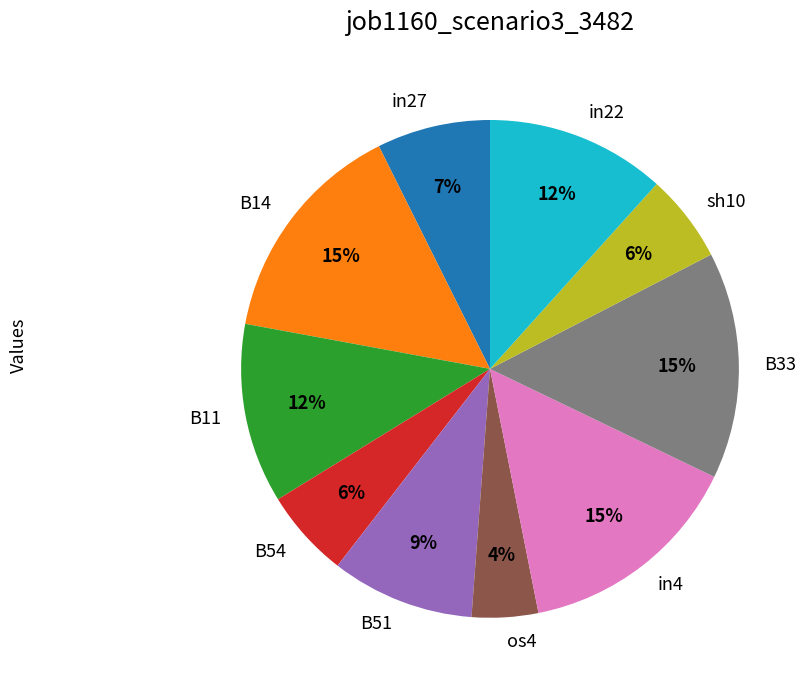

Is the sum of B11 and in22 greater than half?

No